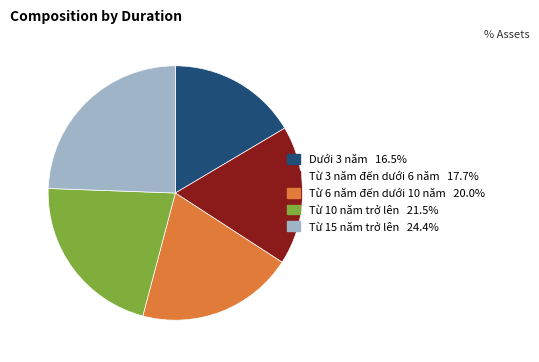

Count the number of slices in the pie.

5